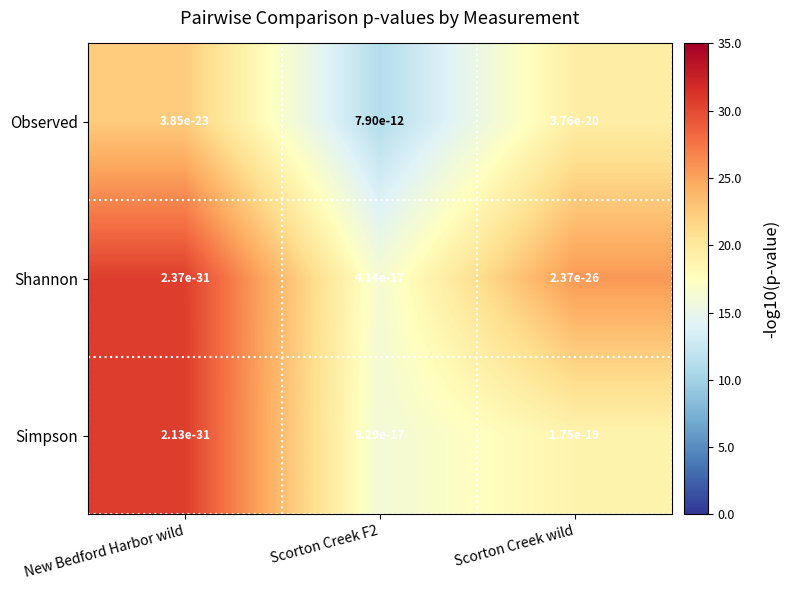

What is the difference between the highest and lowest values at Scorton Creek wild?

6.9